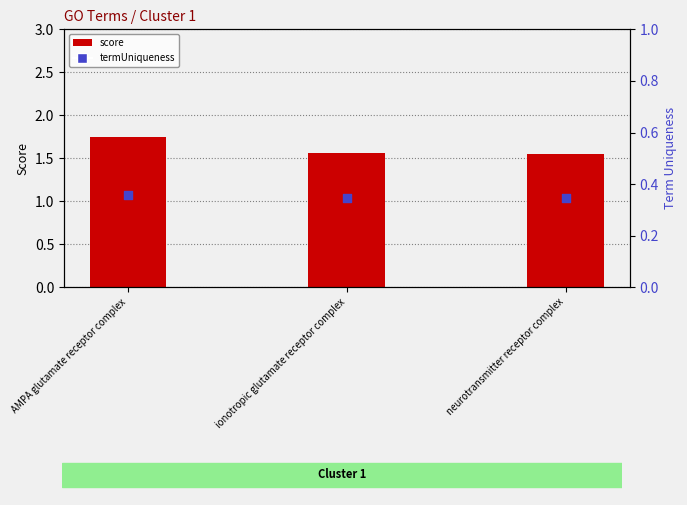

Which series has the largest total across all categories?

score